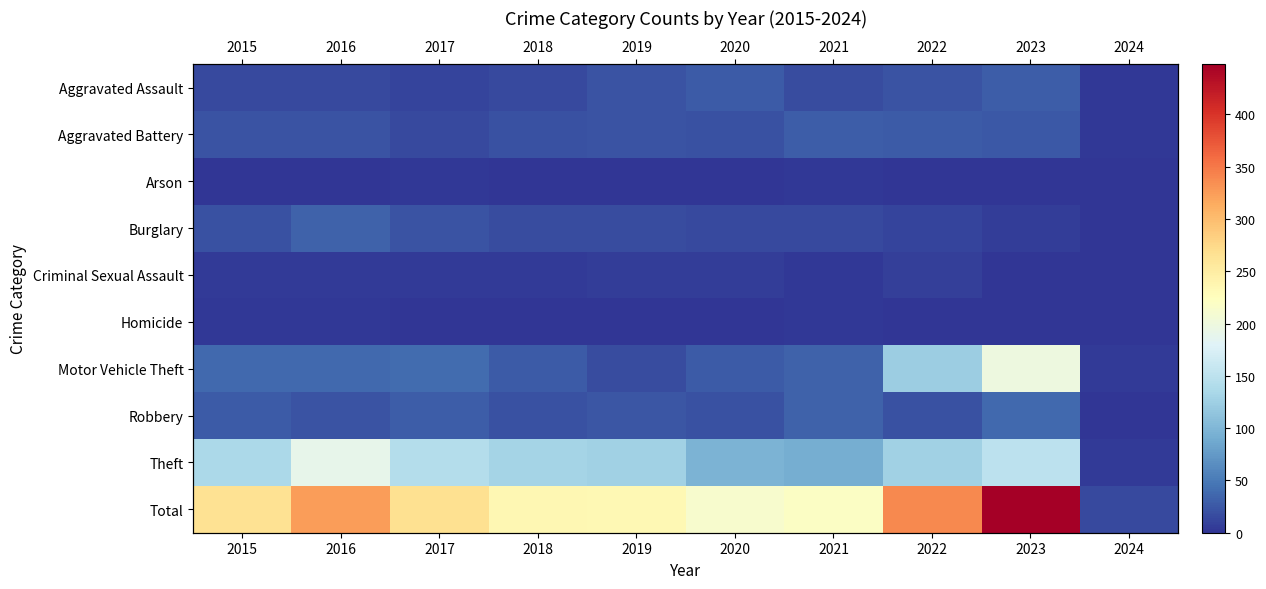

The value of Robbery at 2018 is 7. True or false?

False